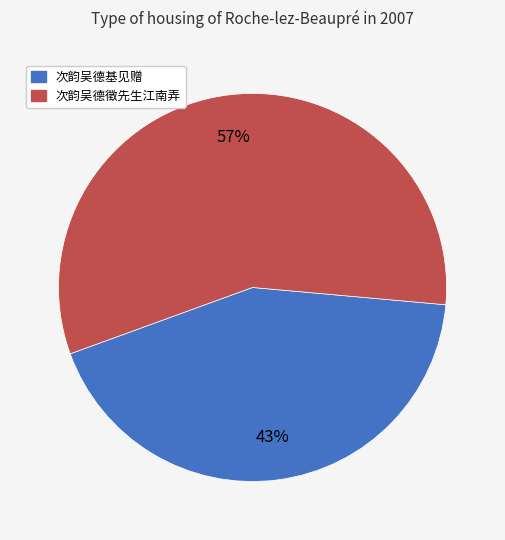

Approximately how many times larger is the value at 次韵吴德徵先生江南弄 compared to 次韵吴德基见赠?

1.3